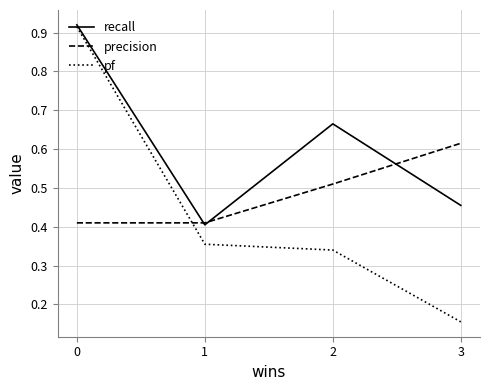

List the series in order of their overall mean, highest first.

recall, precision, pf